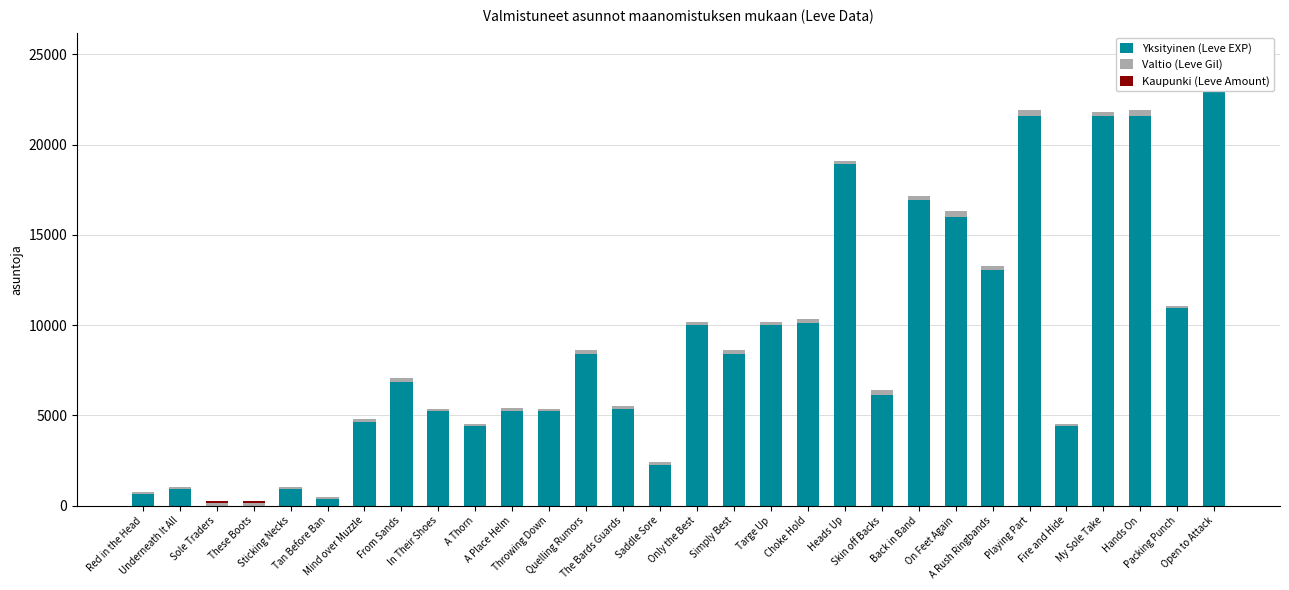

How many values in the Valtio (Leve Gil) series are below 170?

12